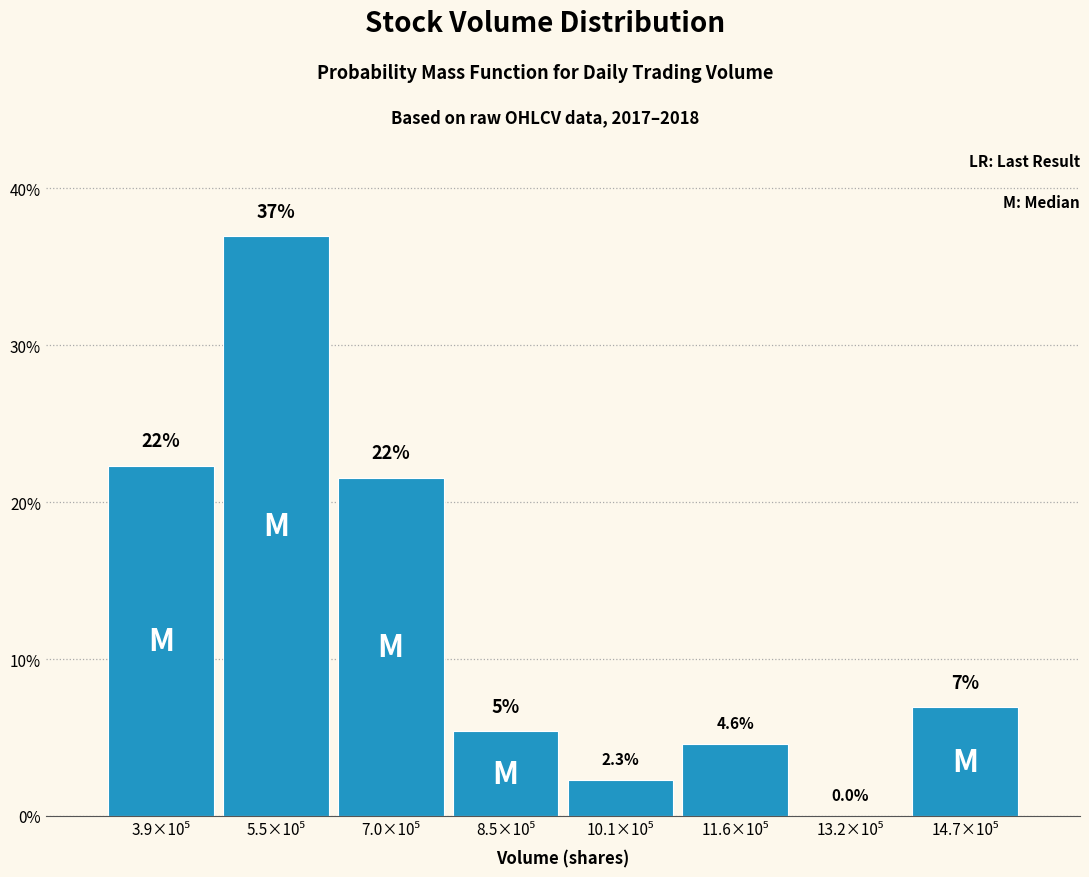

What is the sum of all values?

100.0